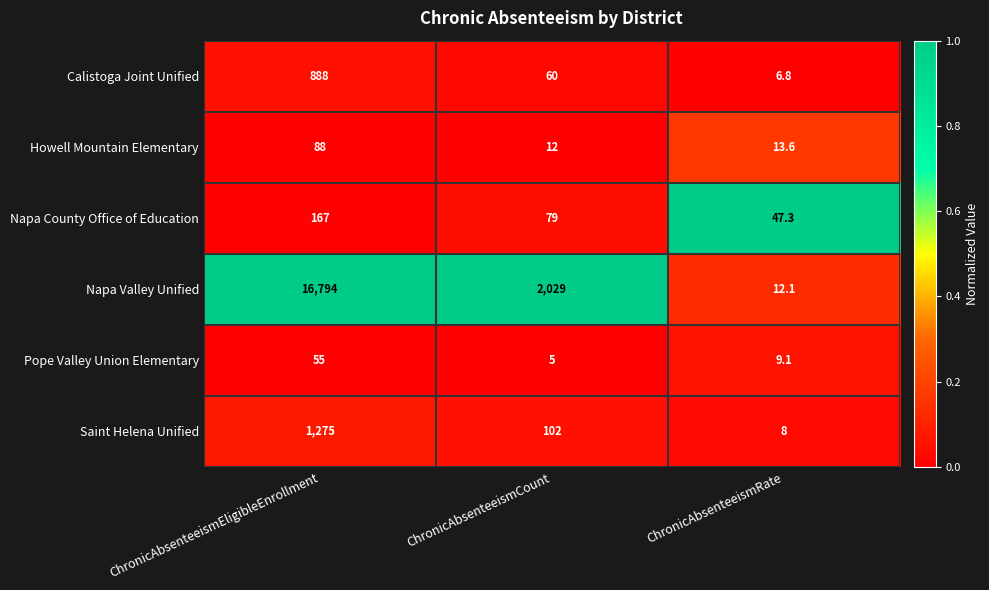

Is it true that Saint Helena Unified equals 511.9 at ChronicAbsenteeismEligibleEnrollment?

False